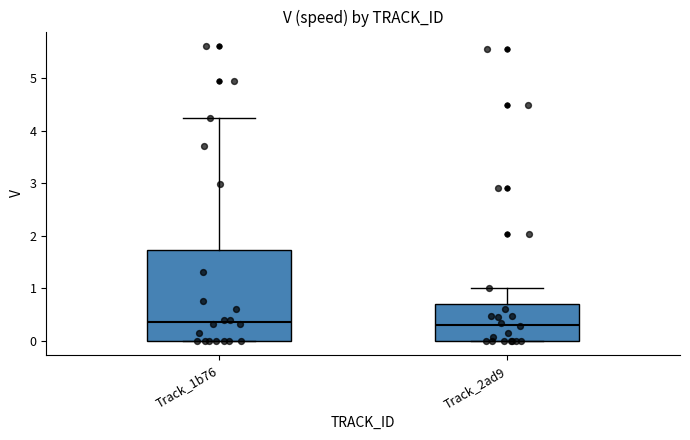

Reading left to right, transcribe this box plot: for each box, give where its median line is, the range the box spans, and where its two whiskers end, as read against the y-axis. The values are not printed on the chart, so give them approximately, as read against the axis.

Track_1b76: median 0.4, box 0.0 to 1.7, whiskers 0.0 to 4.2
Track_2ad9: median 0.3, box 0.0 to 0.7, whiskers 0.0 to 1.0